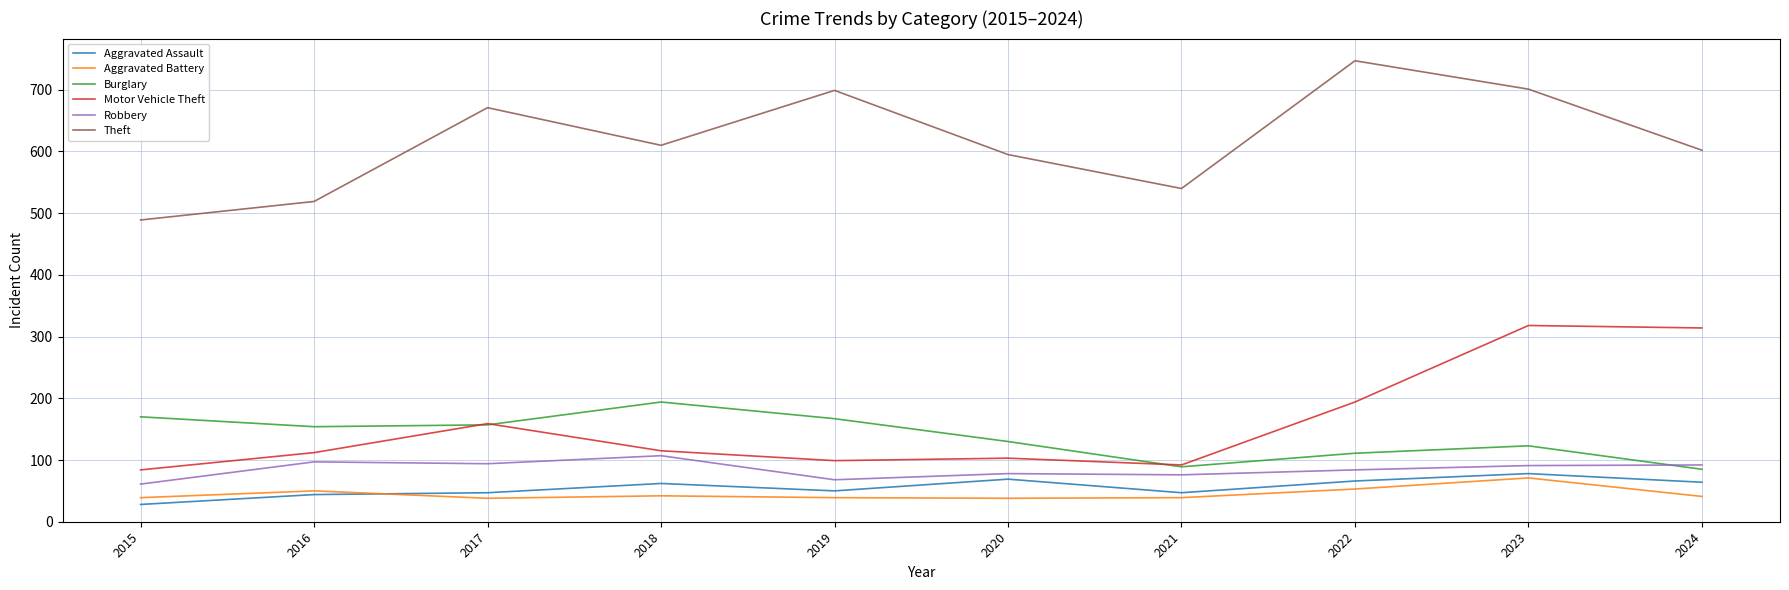

True or false: Theft has a value of 701 at 2023.

True